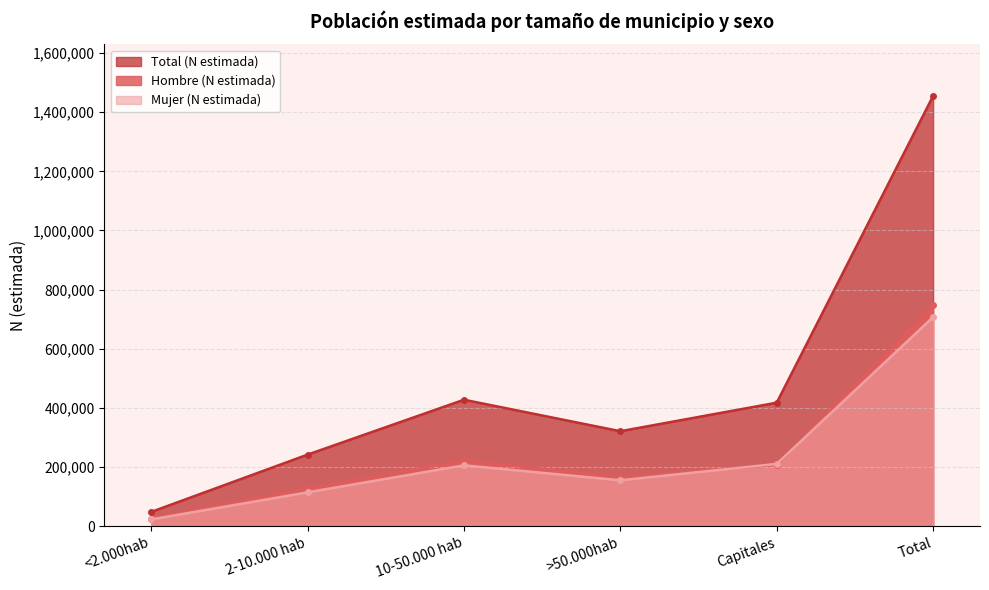

Where is the first local minimum for Hombre (N estimada)?

>50.000hab